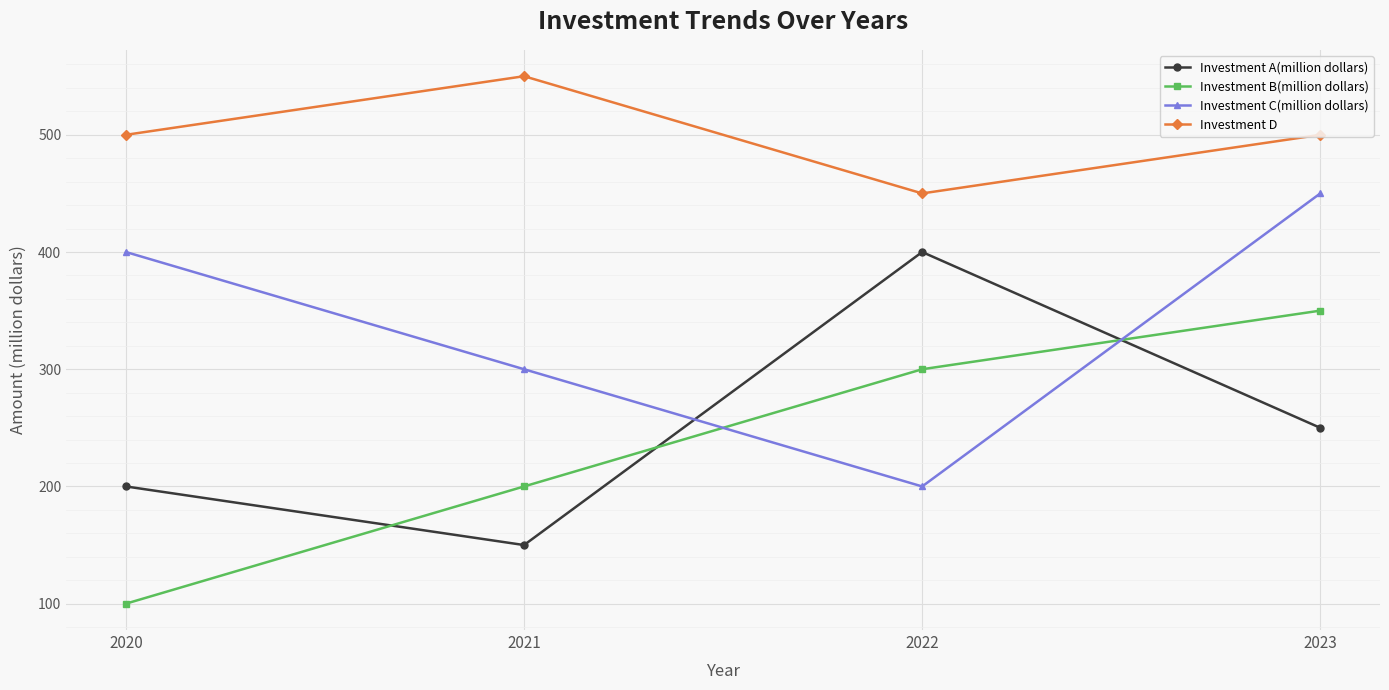

Rank the series by their maximum value, from lowest to highest.

Investment B(million dollars), Investment A(million dollars), Investment C(million dollars), Investment D